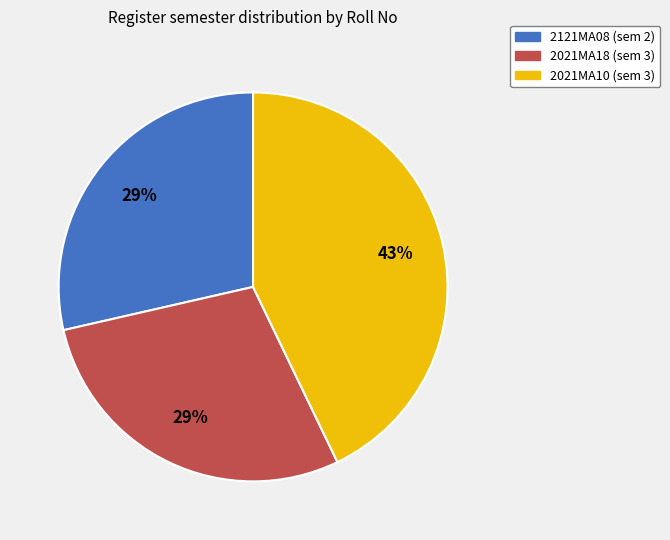

To the nearest percent, what is the difference between the largest and smallest slice percentages?

14%